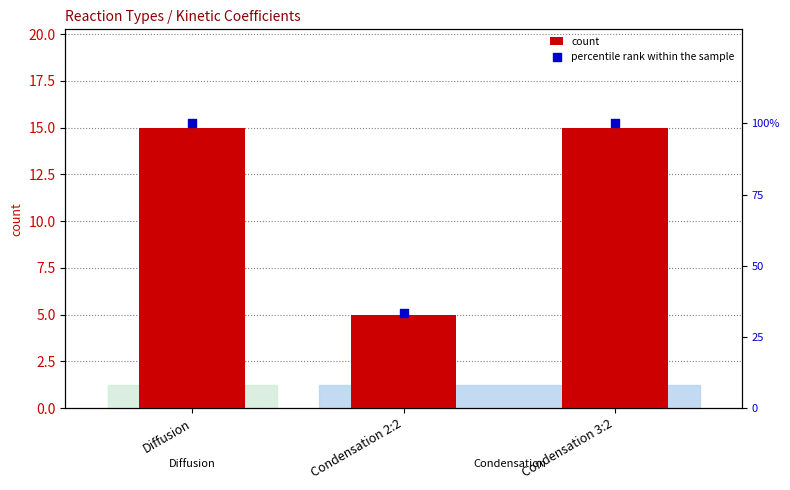

What is the total value across all series at Condensation 2:2?

38.3